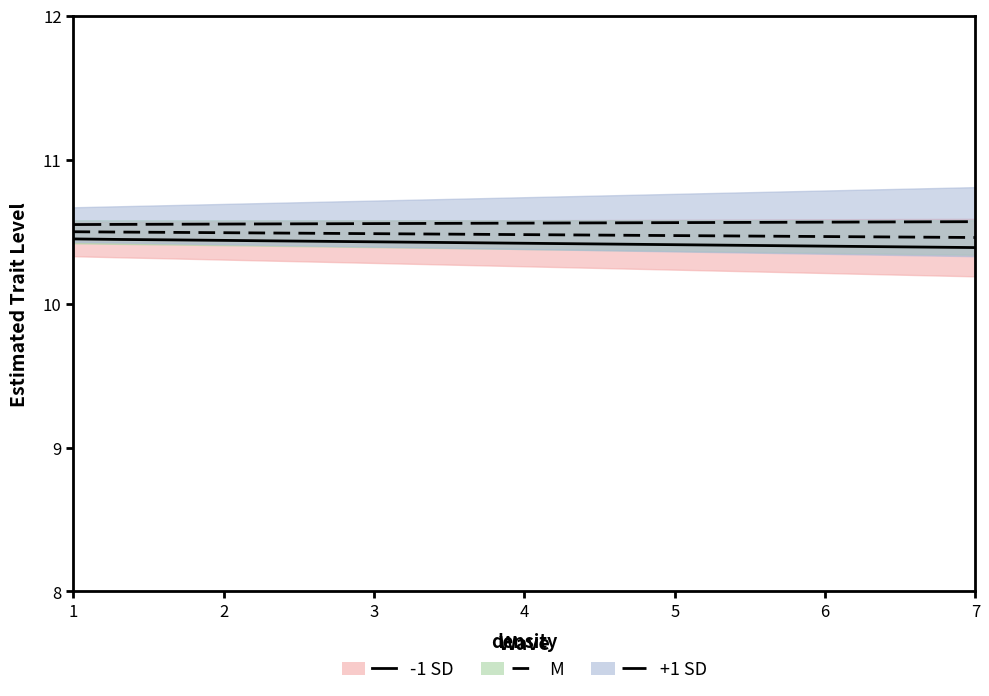

What is the highest value of the -1 SD line series?

10.4